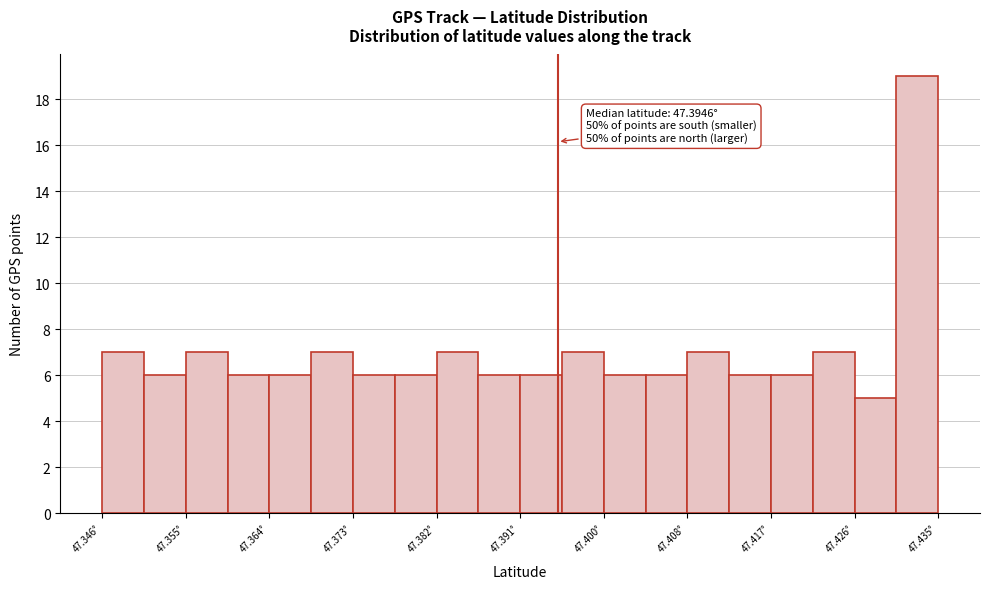

Which range on the x-axis has the tallest bar?

47.431 to 47.435